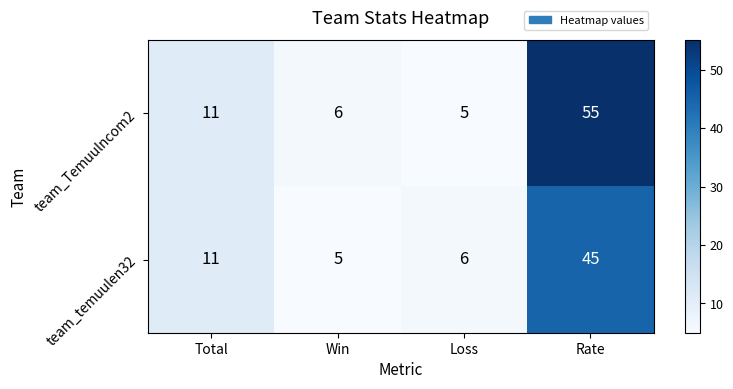

What is the difference between the second highest and minimum values in the team_temuulen32 series?

6